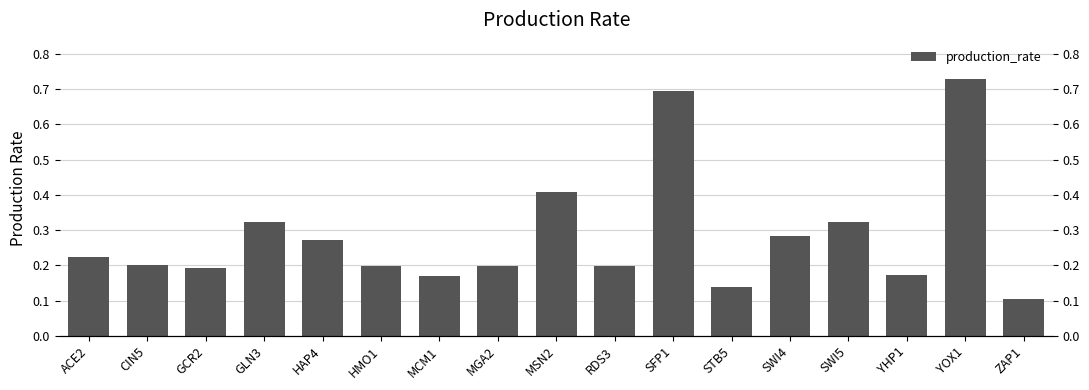

What is the sum of all values?

4.8